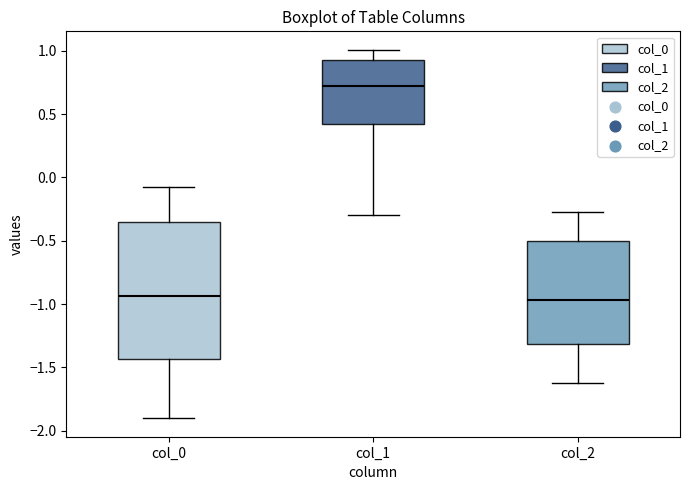

Reading left to right, transcribe this box plot: for each box, give where its median line is, the range the box spans, and where its two whiskers end, as read against the y-axis. The values are not printed on the chart, so give them approximately, as read against the axis.

col_0: median -0.95, box -1.45 to -0.35, whiskers -1.90 to -0.05
col_1: median 0.70, box 0.40 to 0.95, whiskers -0.30 to 1.00
col_2: median -0.95, box -1.30 to -0.50, whiskers -1.60 to -0.25